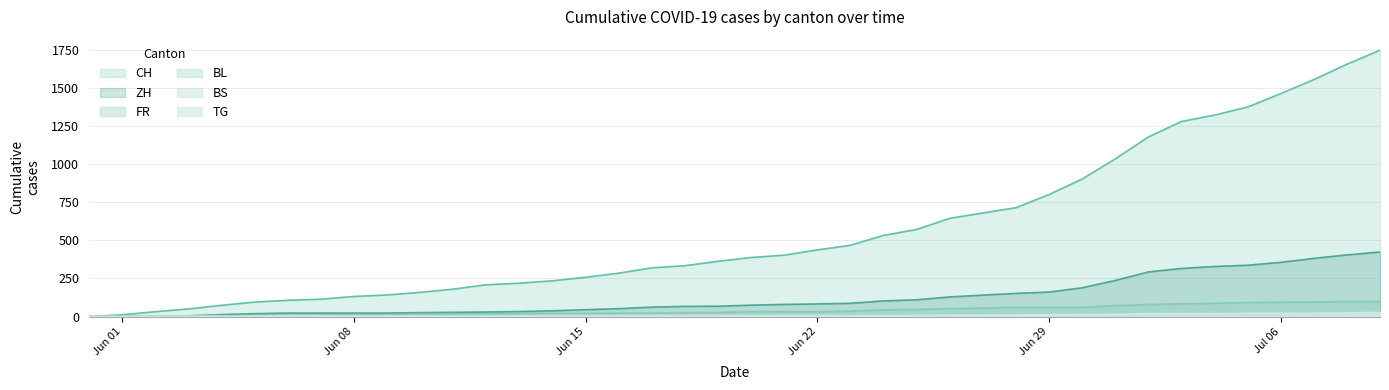

What is the value of the ZH point at the 6th from the left?

19